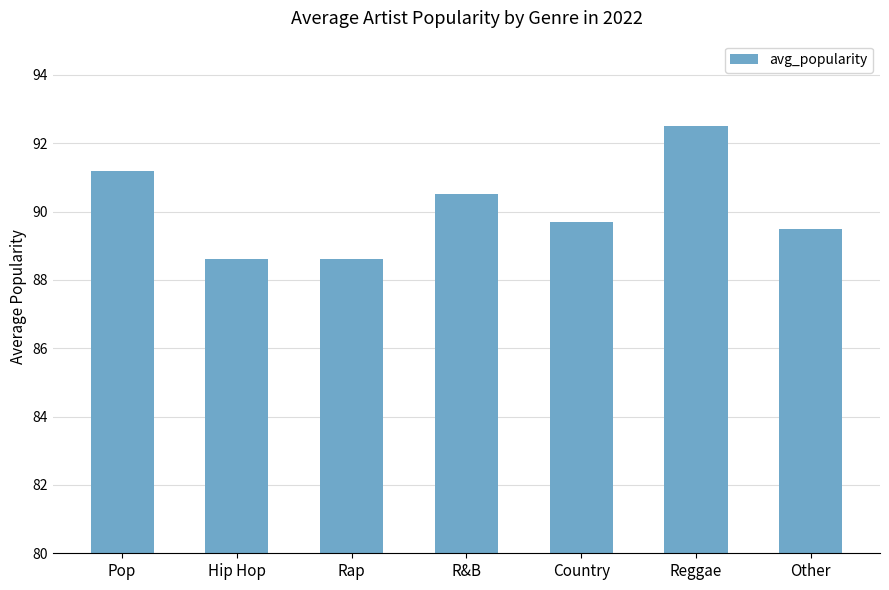

How many data points are less than 89?

2